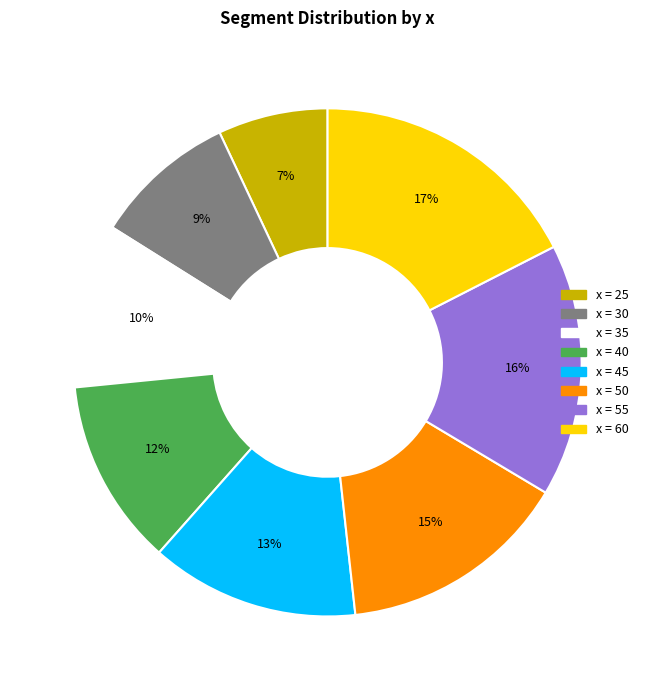

To the nearest percent, what is the average slice percentage?

12%